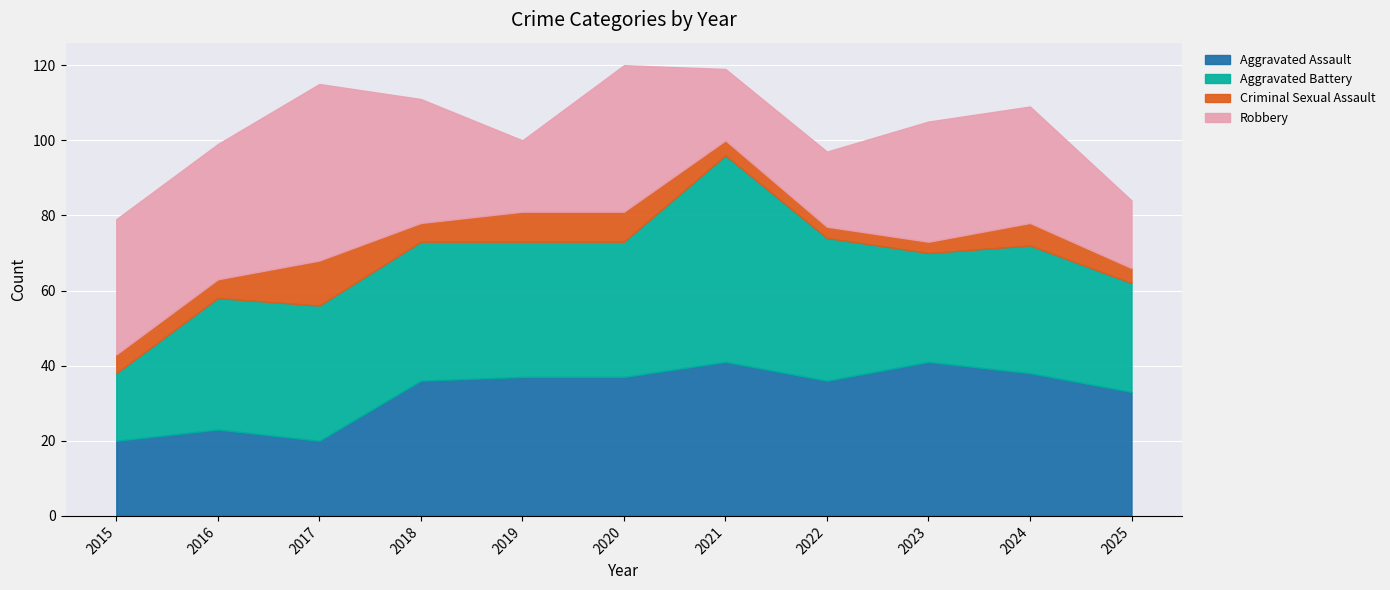

What is the value of the Criminal Sexual Assault point at the 6th from the left?

8